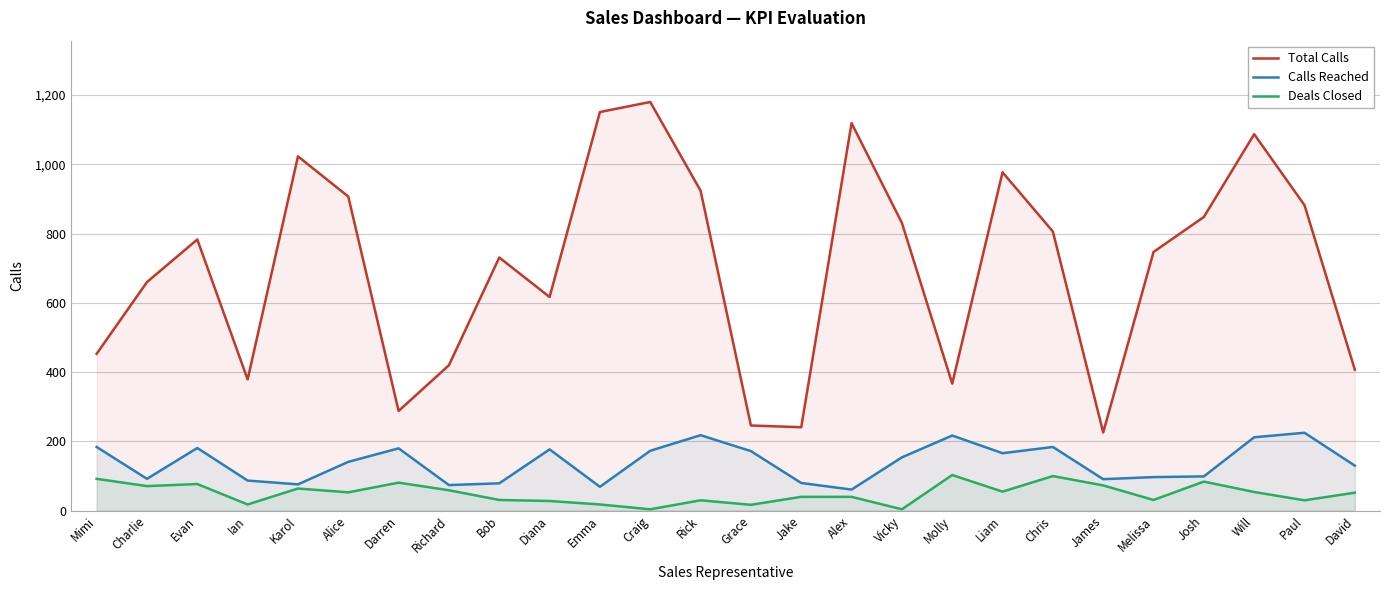

At which category is the sum across all series the highest?

Craig